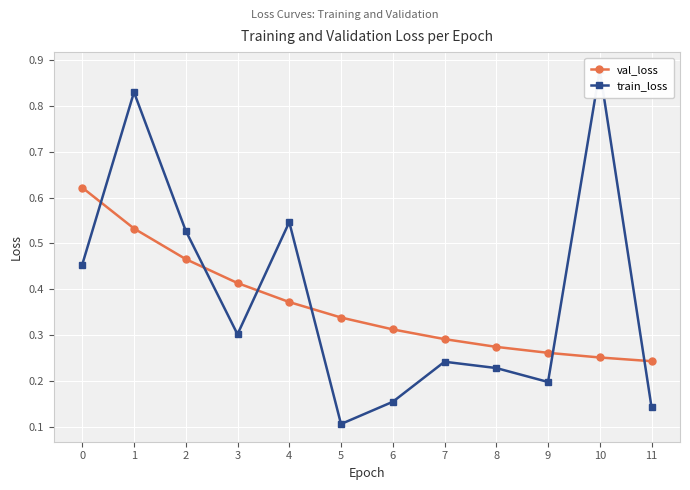

Rank the categories by train_loss value from highest to lowest.

10, 1, 4, 2, 0, 3, 7, 8, 9, 6, 11, 5